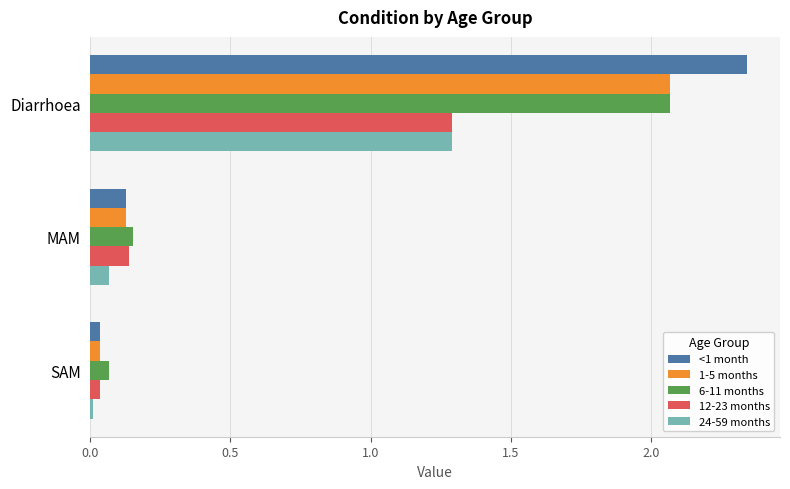

How many data points does each series have?

3